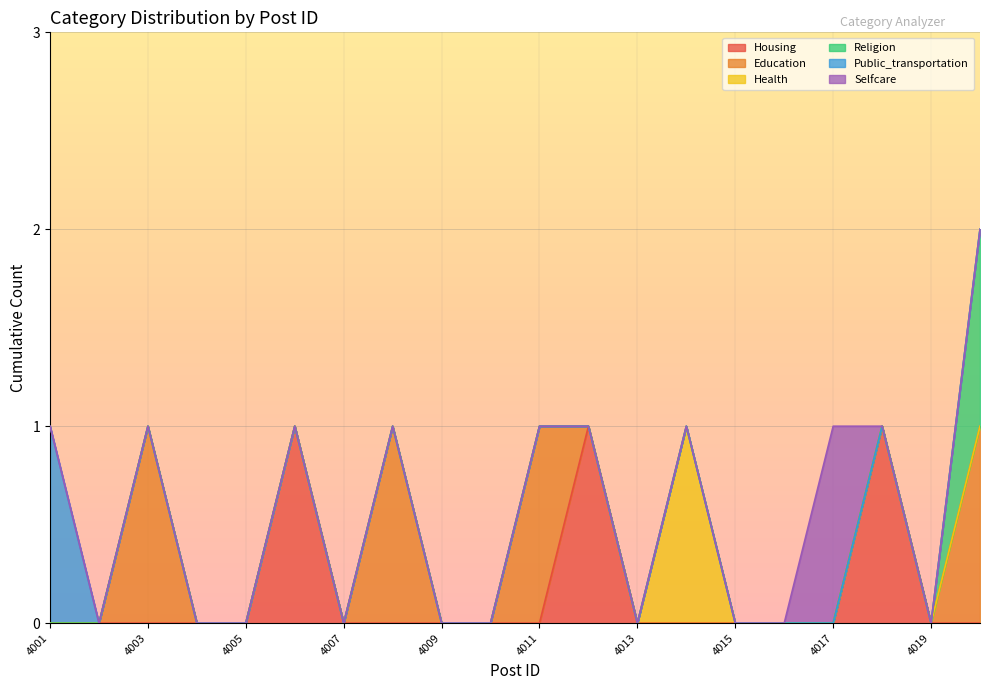

How many distinct data groups are displayed?

6